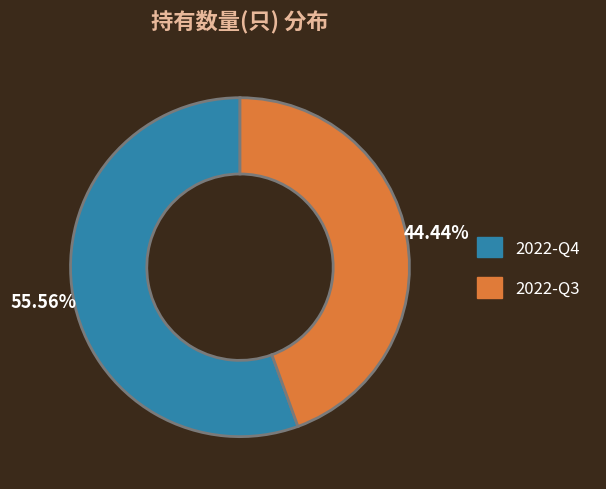

How many slices are in this pie chart?

2